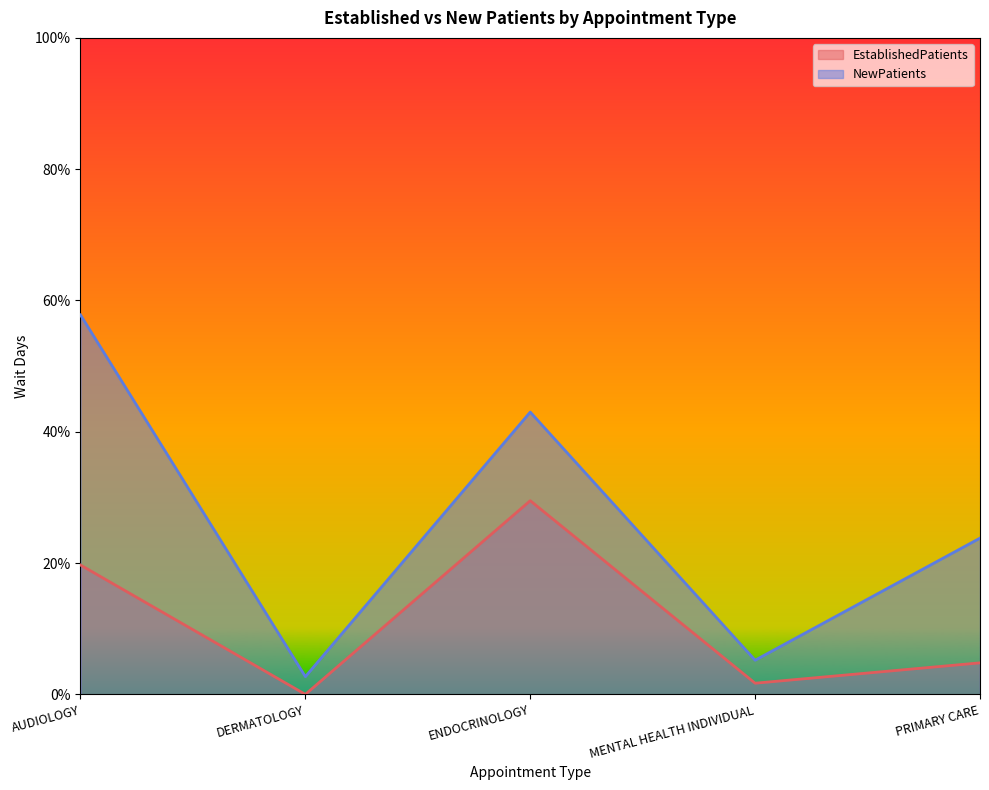

What is the total value across all series at ENDOCRINOLOGY?

72.5